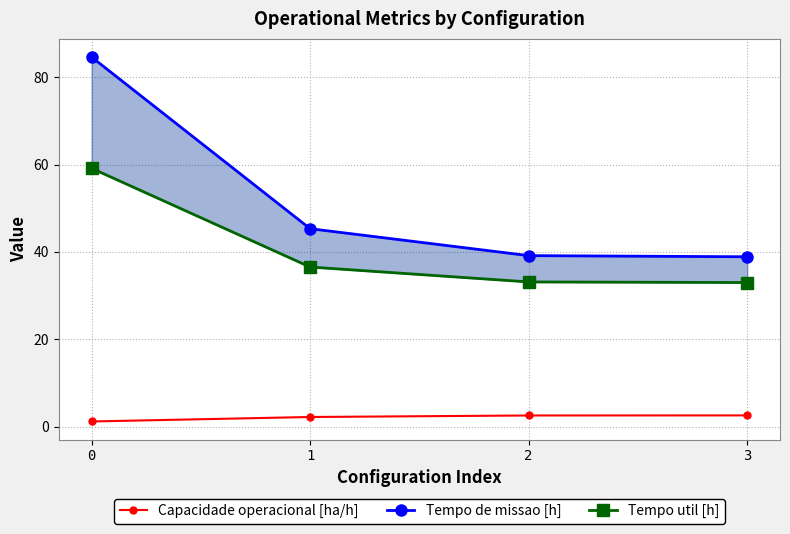

What are all the series names shown in the legend?

Capacidade operacional [ha/h], Tempo de missao [h], Tempo util [h]